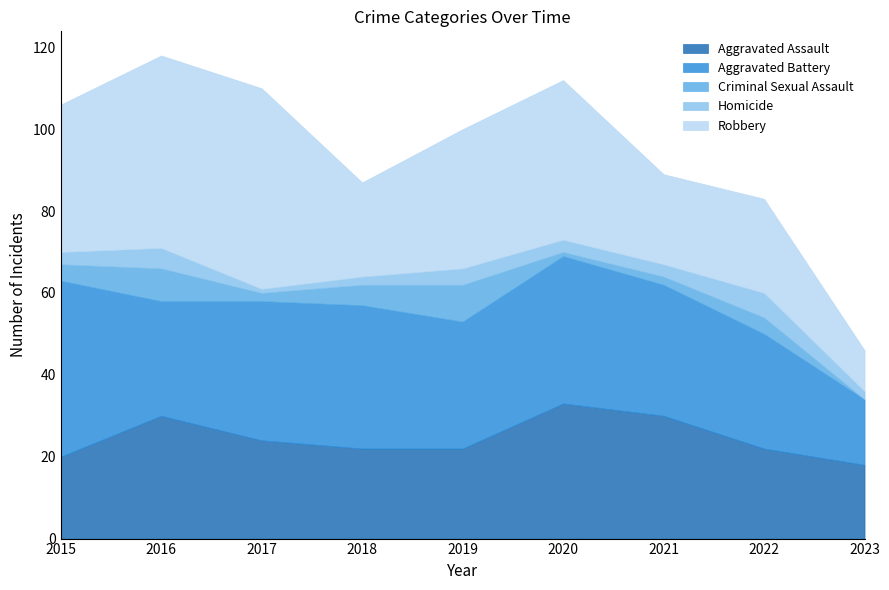

How many distinct data groups are displayed?

5